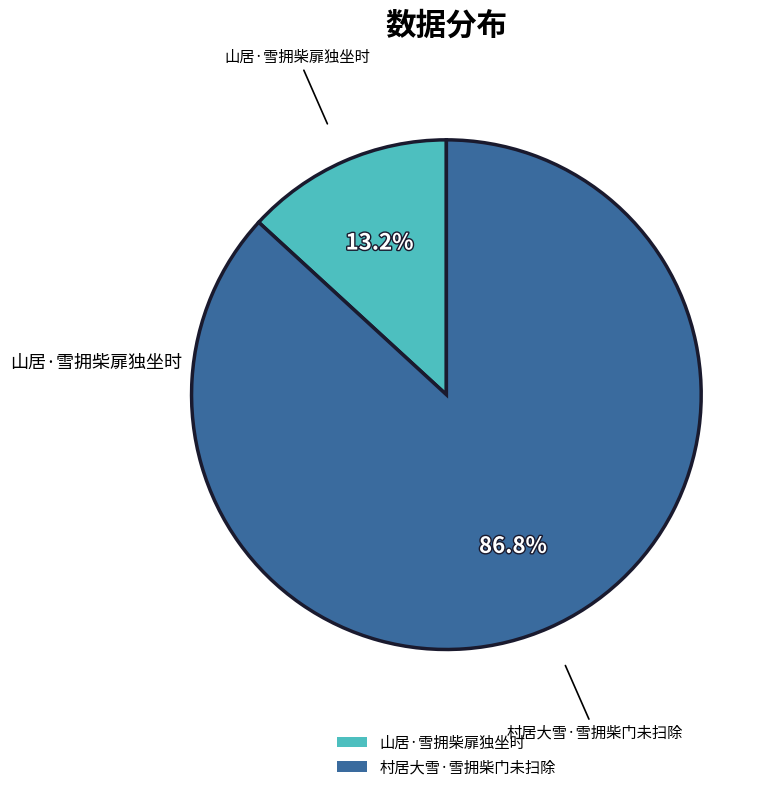

Is it true that 村居大雪·雪拥柴门未扫除 is 87% of the pie?

True